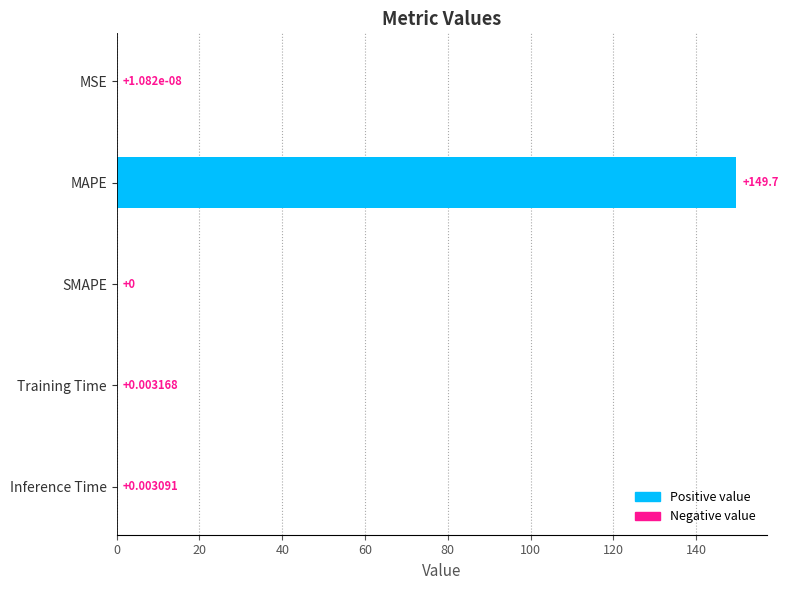

What is the sum of all values?

149.7